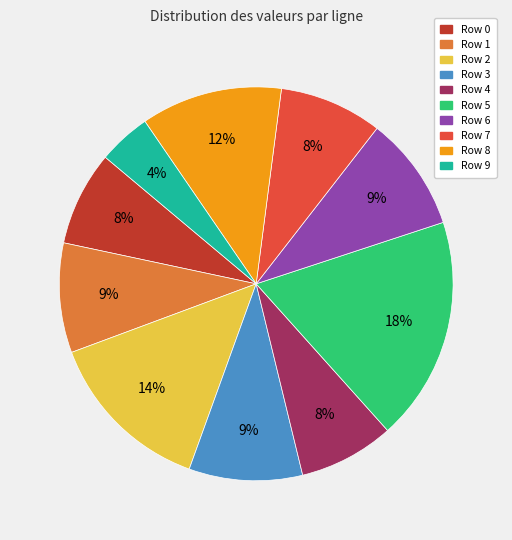

Combined, do Row 9 and Row 0 account for over 50%?

No